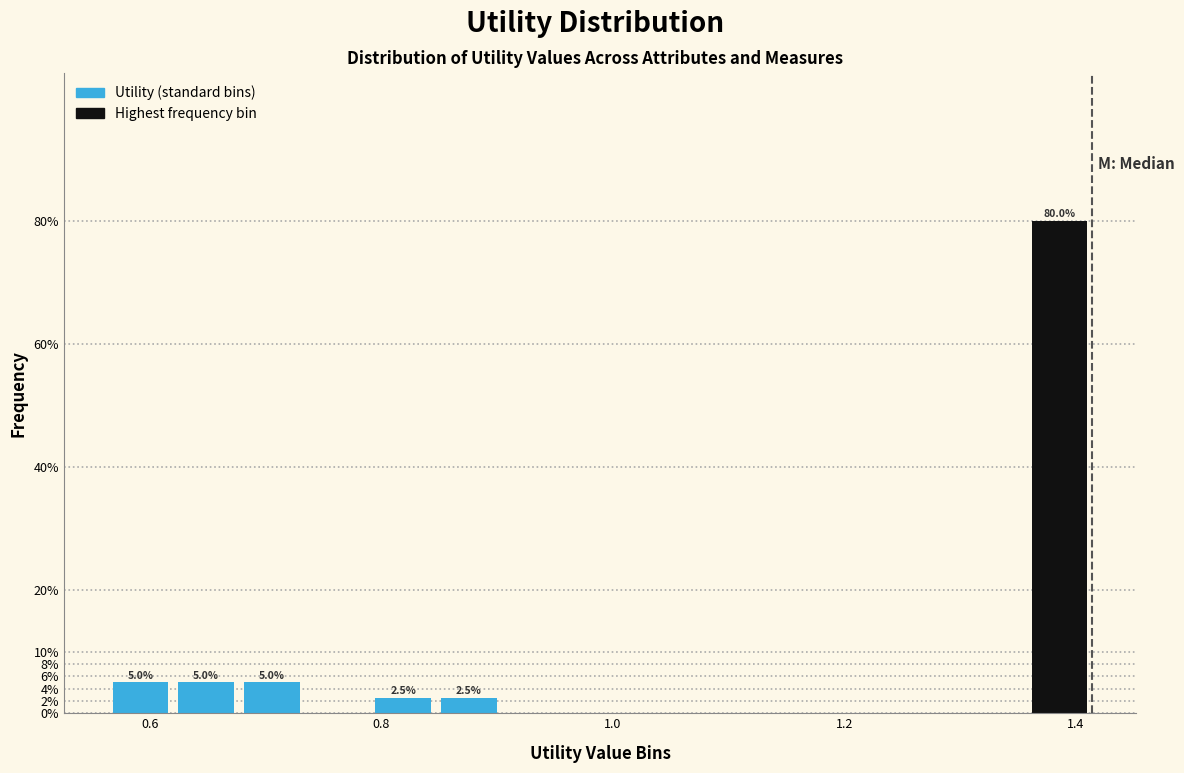

Around what value on the x-axis is the tallest bar? Give the approximate position of its centre, as read against the axis.

1.38